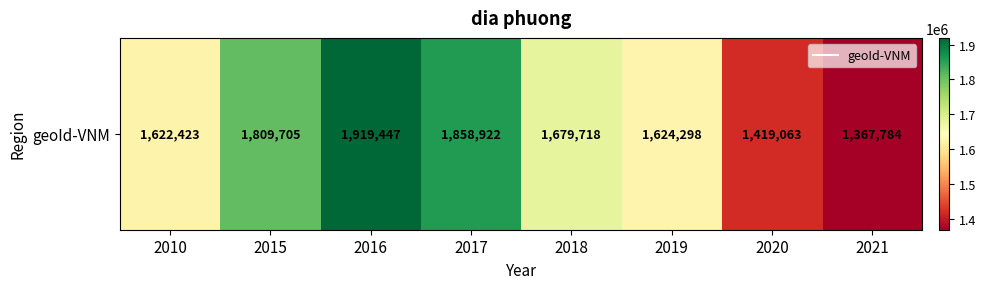

What is the difference between the values at 2010 and 2021?

254639